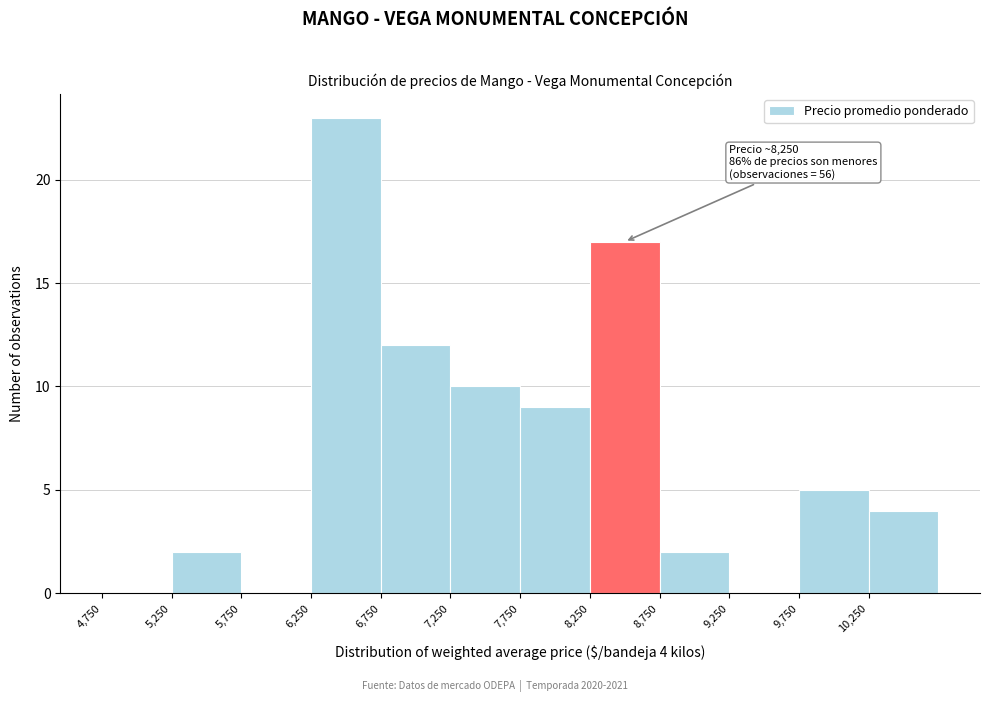

Which range on the x-axis has the tallest bar?

6250 to 6750